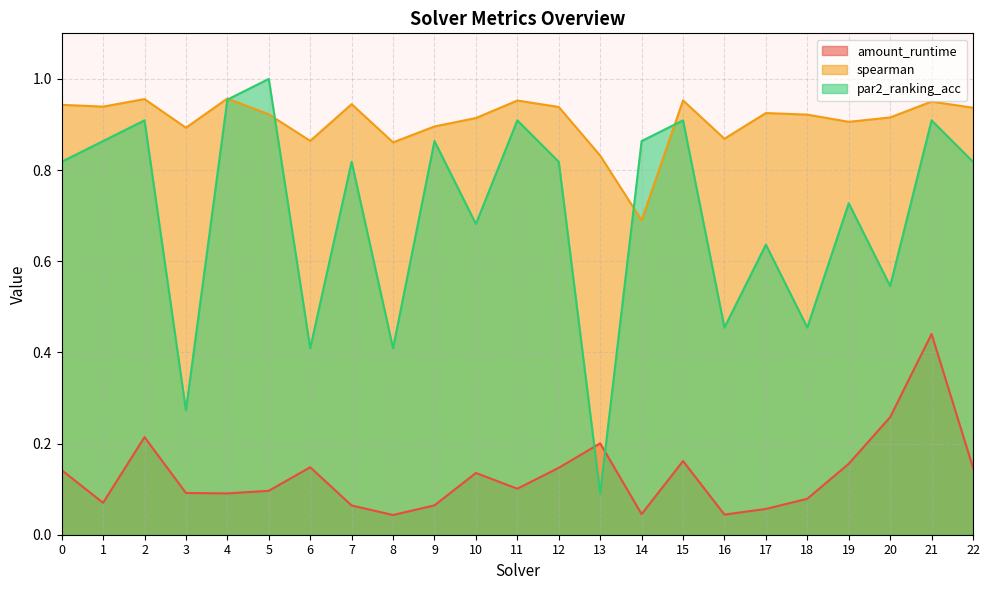

At which category is the sum across all series the highest?

21